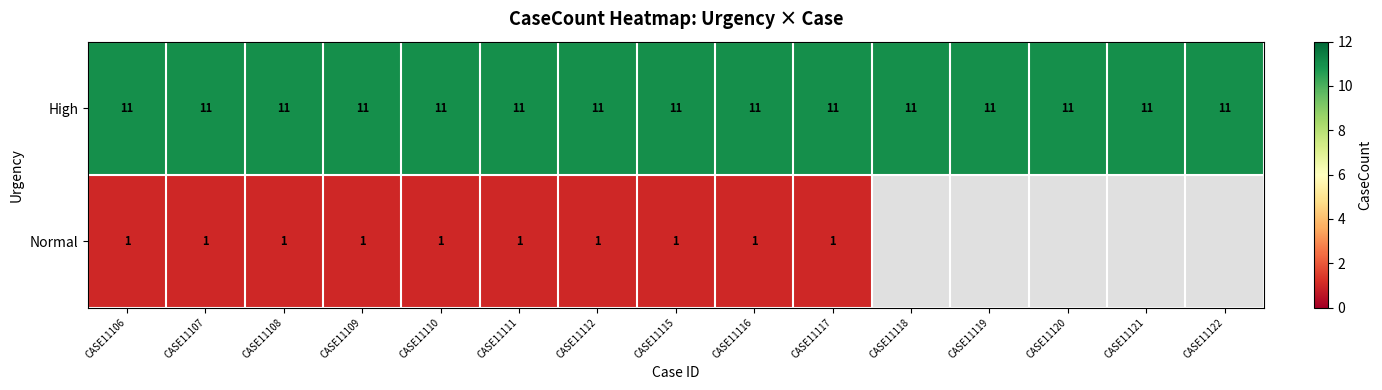

What is the total value across all series at CASE11116?

12